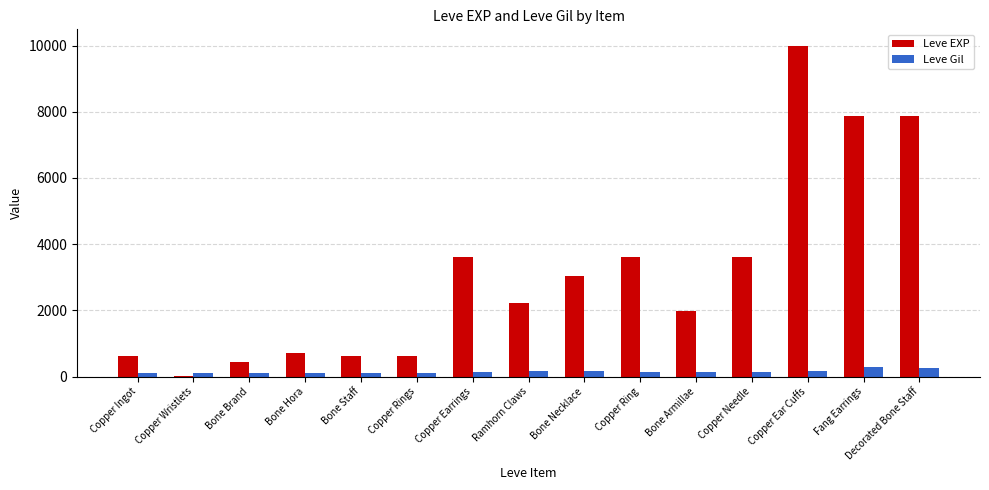

Which category has the highest value across all series?

Copper Ear Cuffs